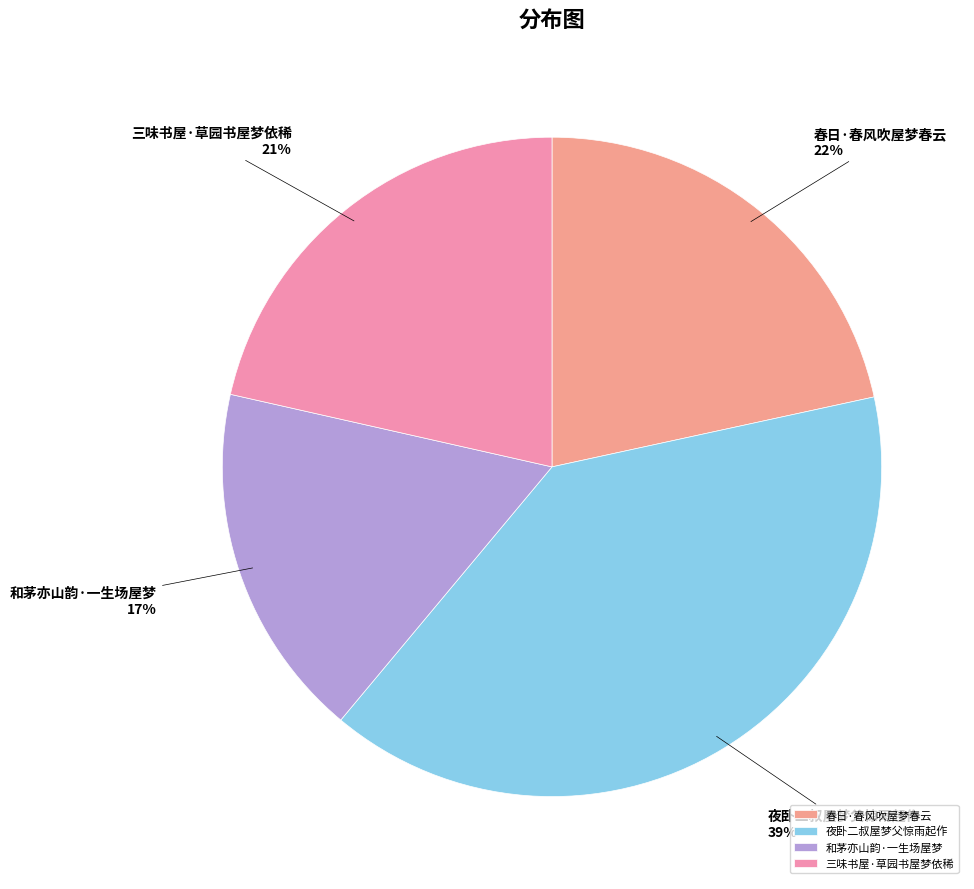

Which slice is the smallest?

和茅亦山韵·一生场屋梦